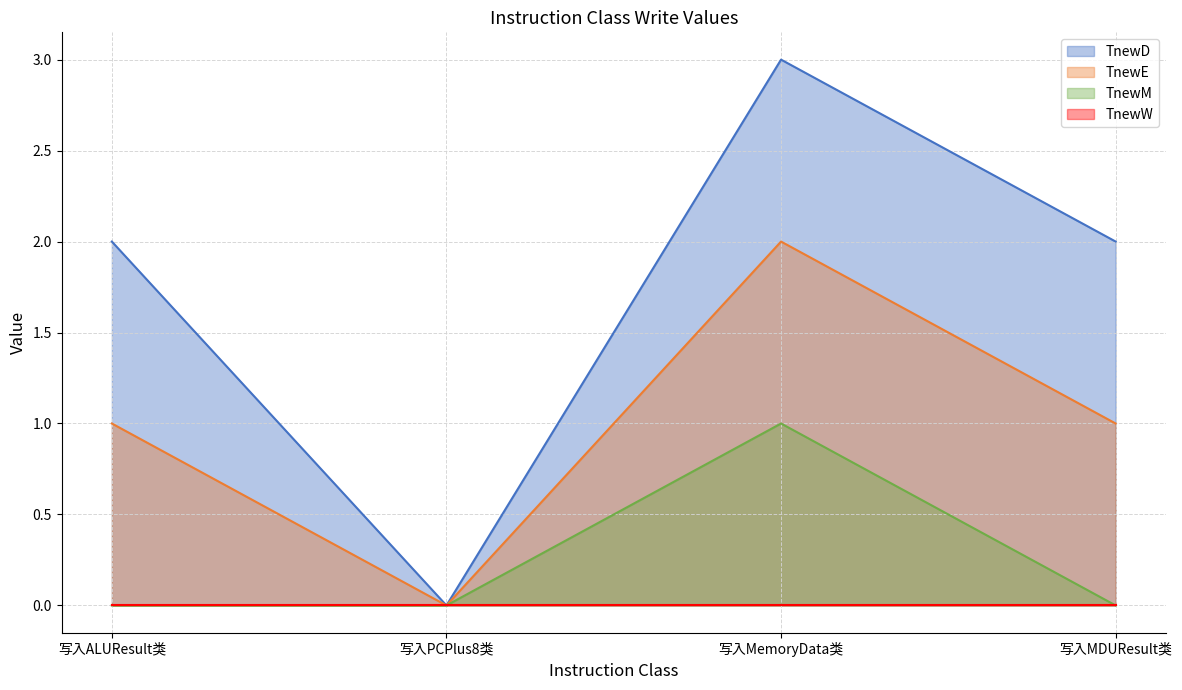

What is the difference between the highest and lowest values at 写入MDUResult类?

2